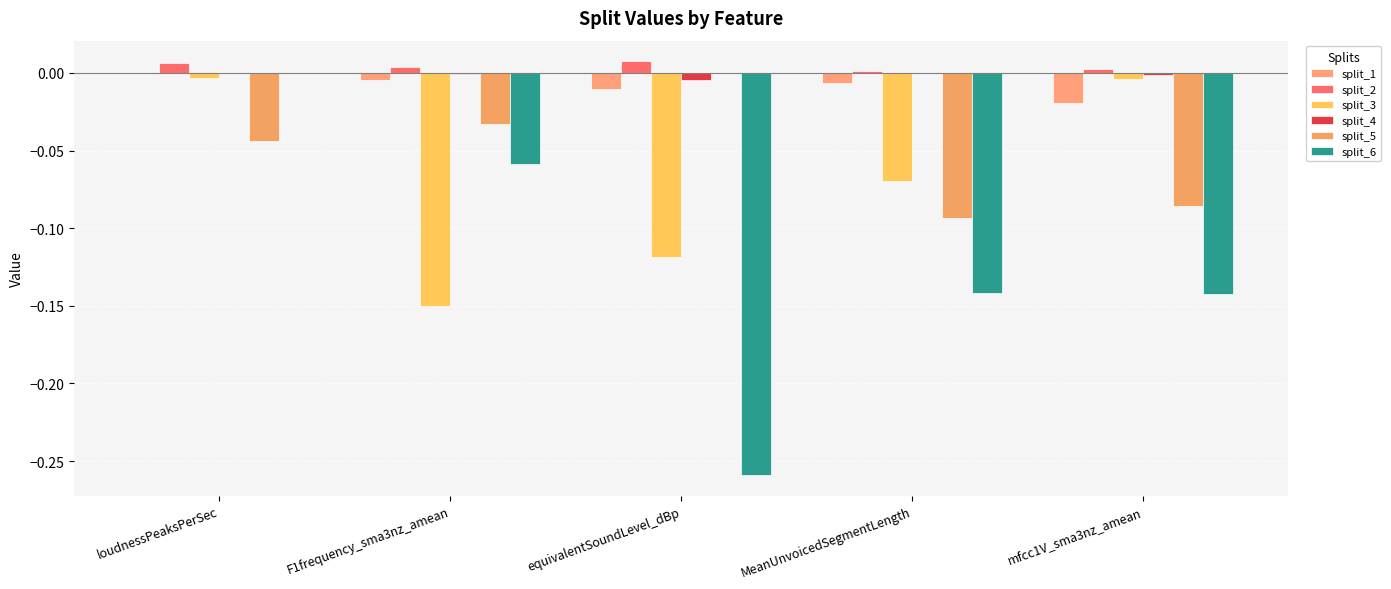

How many categories are shown in the chart?

5